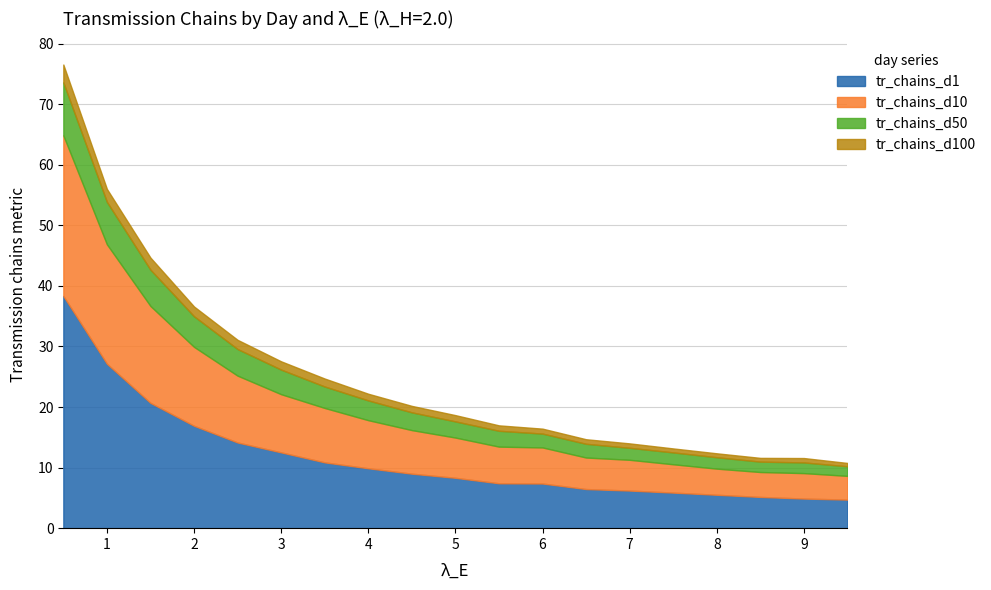

At which label does tr_chains_d10 first exceed 6?

0.5